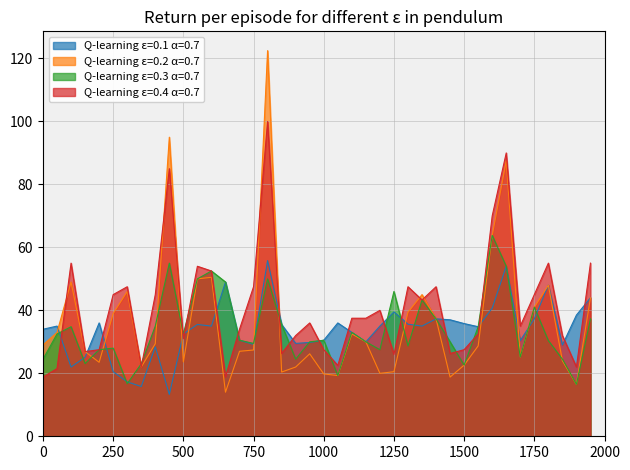

Does the chart have visible grid lines?

Yes